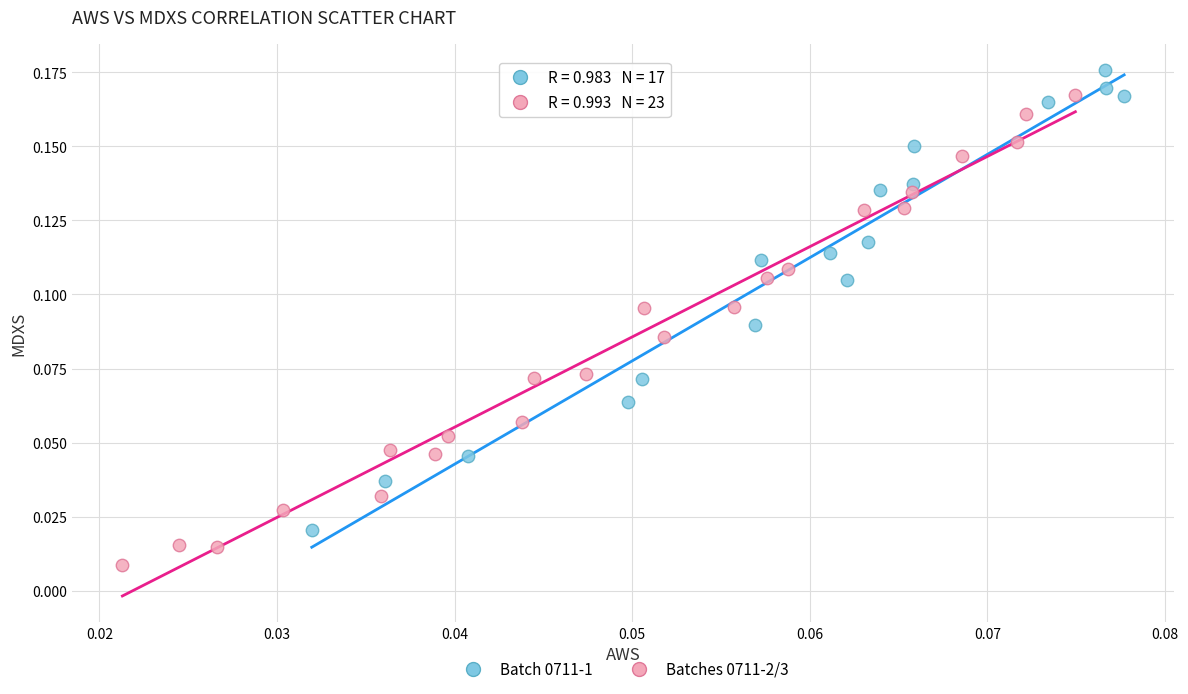

Which series has the largest Y range (max minus min)?

Batches 0711-2/3